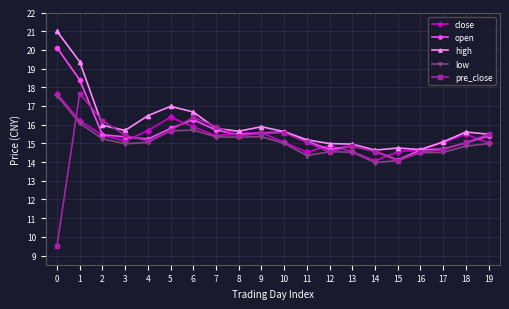

The value of low at 11 is 21.9. True or false?

False